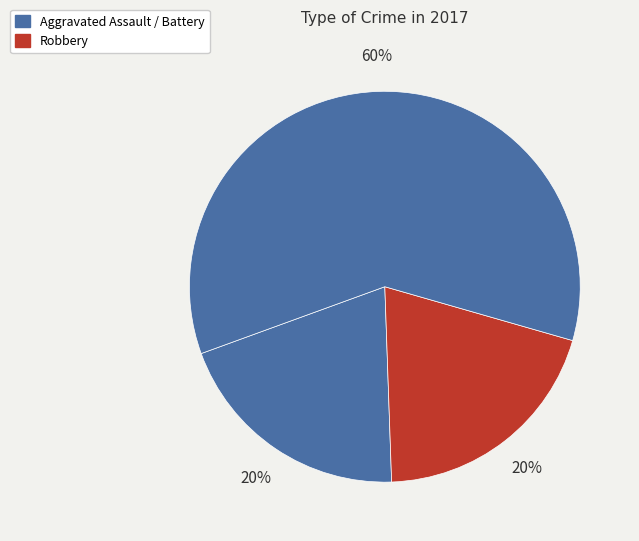

Does any single category account for the majority?

Yes